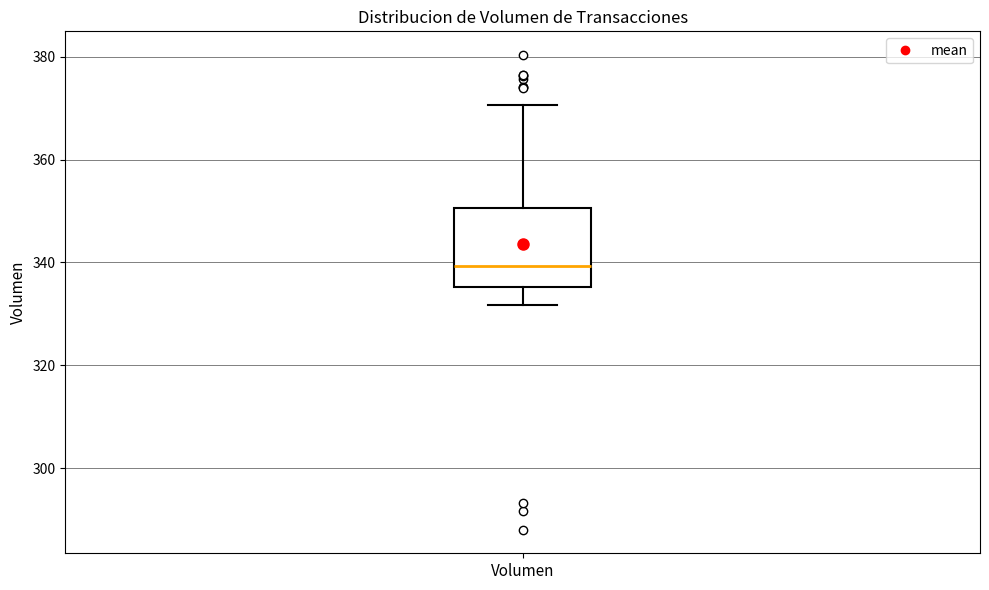

Read this box plot against the y-axis: the position of the median line, the range covered by the box, and the ends of both whiskers. The values are not printed on the chart, so give them approximately, as read against the axis.

median 340, box 336 to 350, whiskers 332 to 370